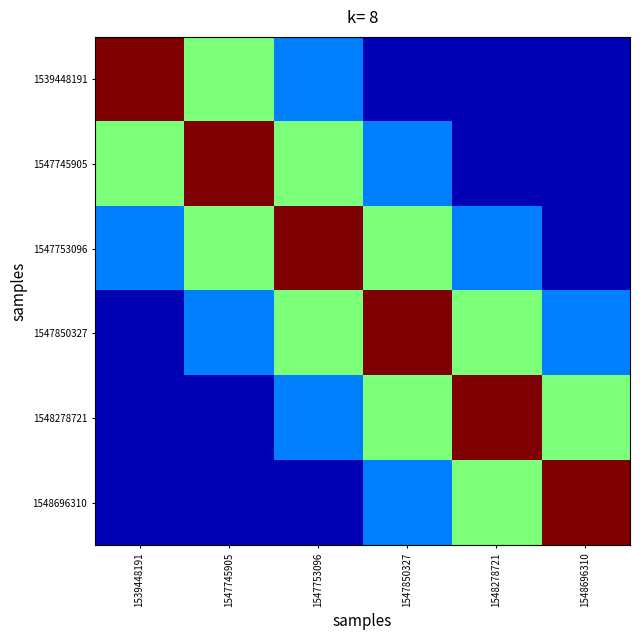

What is the difference between the highest and lowest values at 1539448191?

0.9